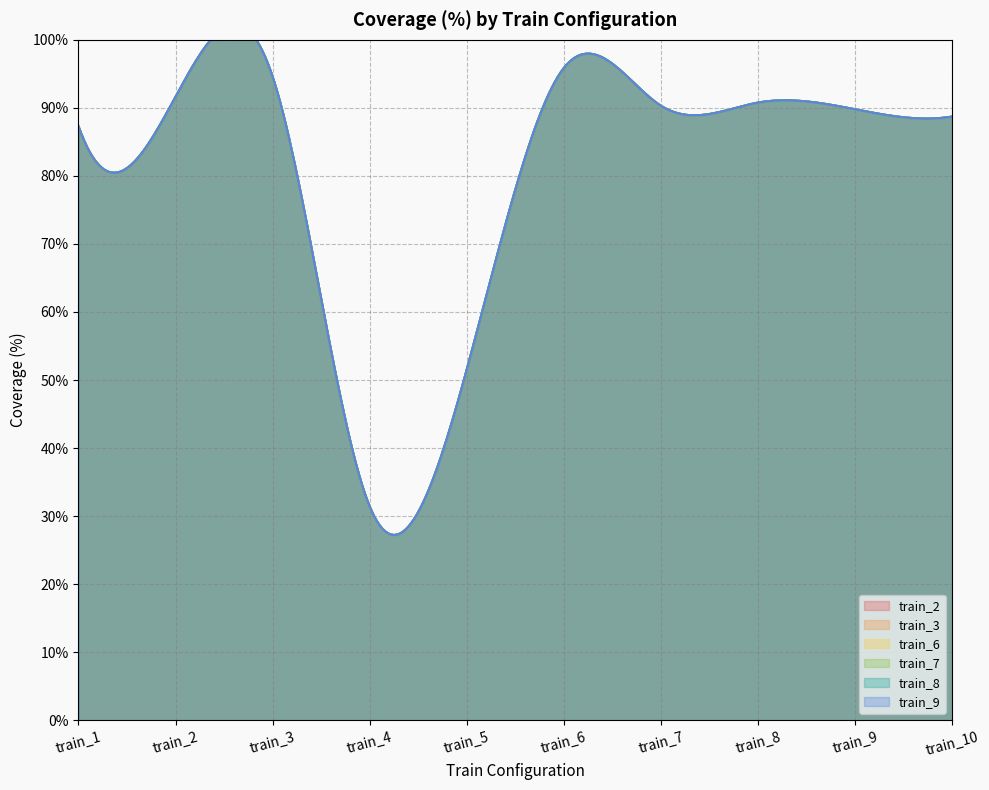

What value does the train_8 series have at train_8?

90.8